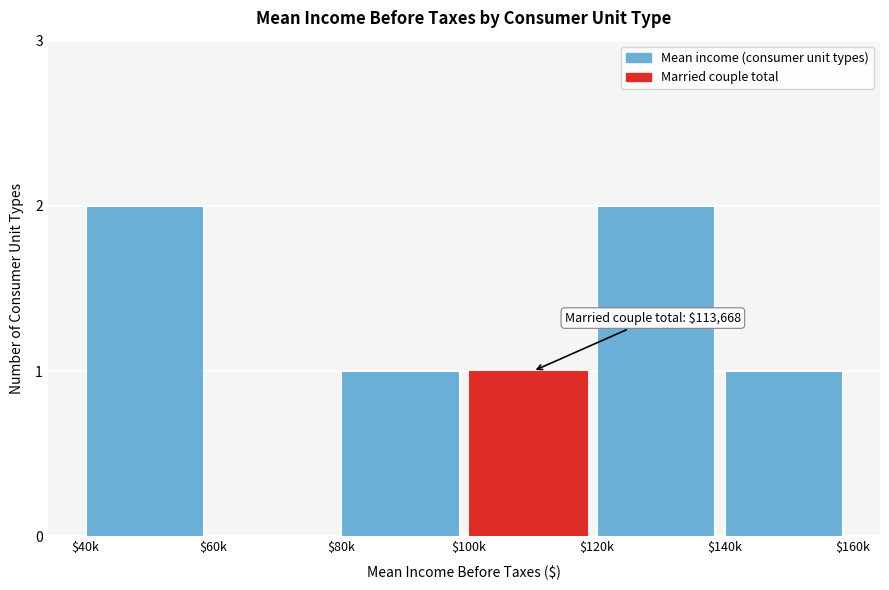

The chart shows a value of 1 at $140k. True or false?

True